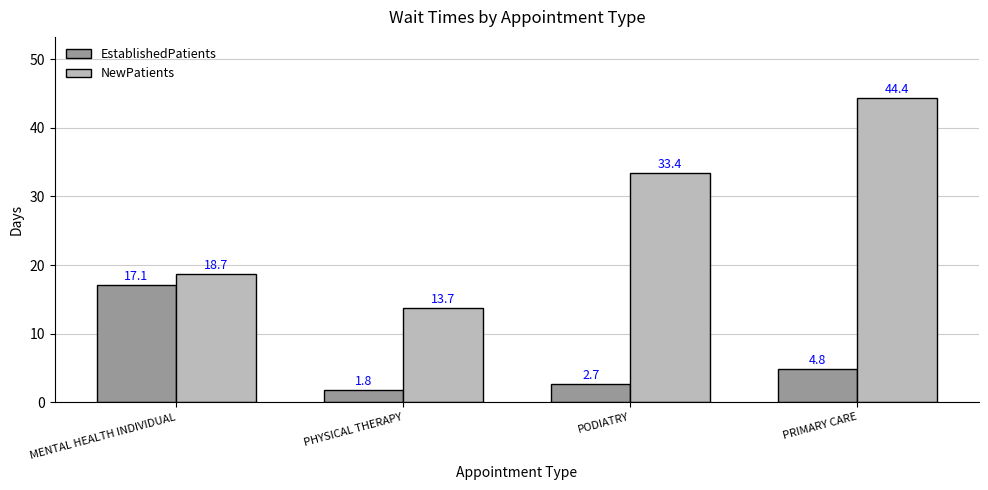

Is the value of EstablishedPatients at PHYSICAL THERAPY greater than the value of NewPatients at PRIMARY CARE?

No